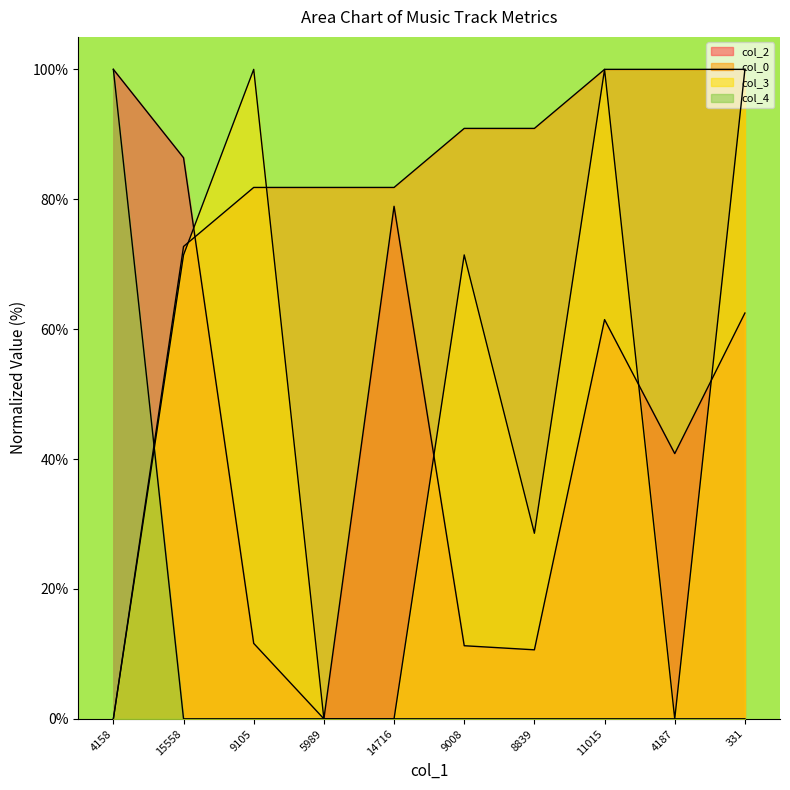

At how many categories does at least one series exceed 63?

10